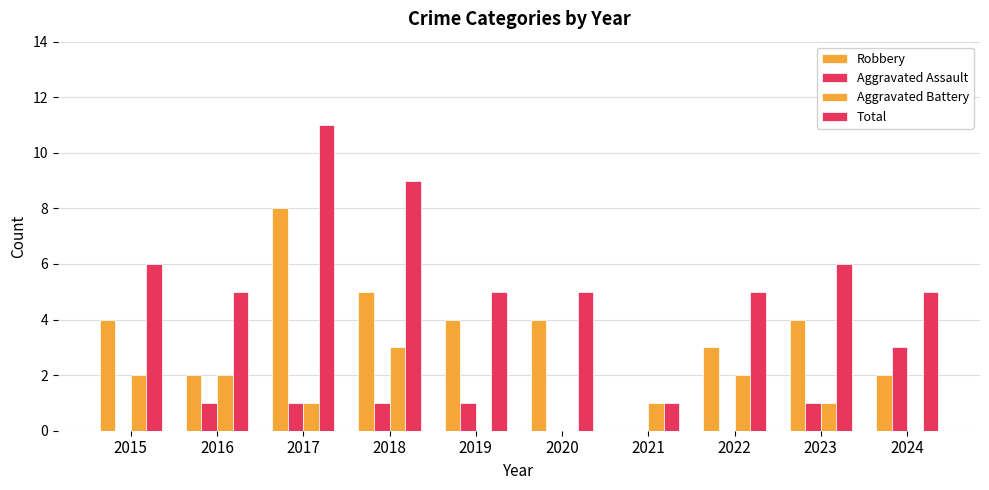

How many groups of bars are there?

10